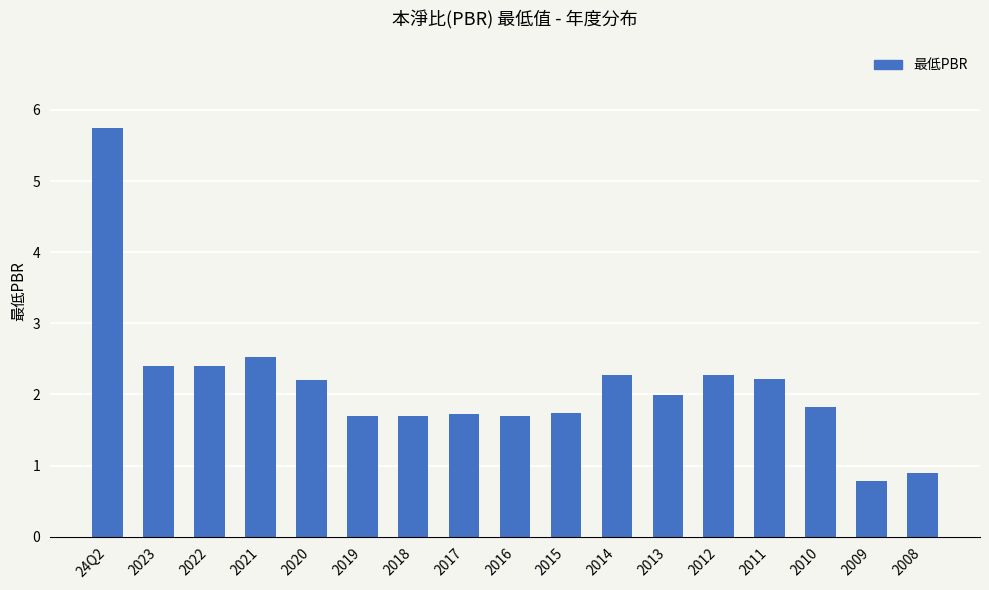

True or false: the data shows 3.2 at 2014.

False